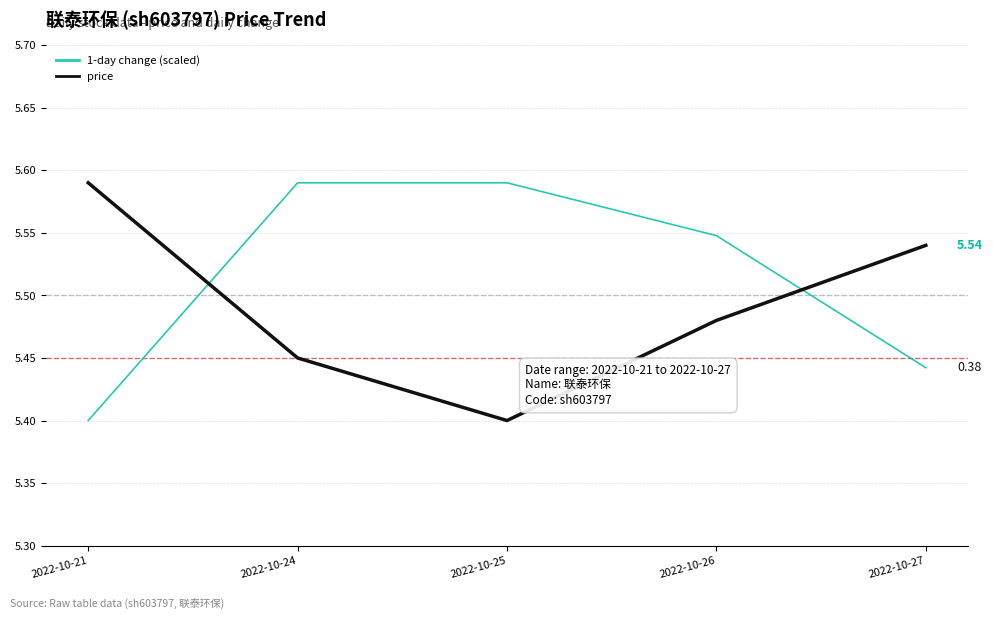

Where do 1-day change (scaled) and price first cross each other?

2022-10-21 and 2022-10-24